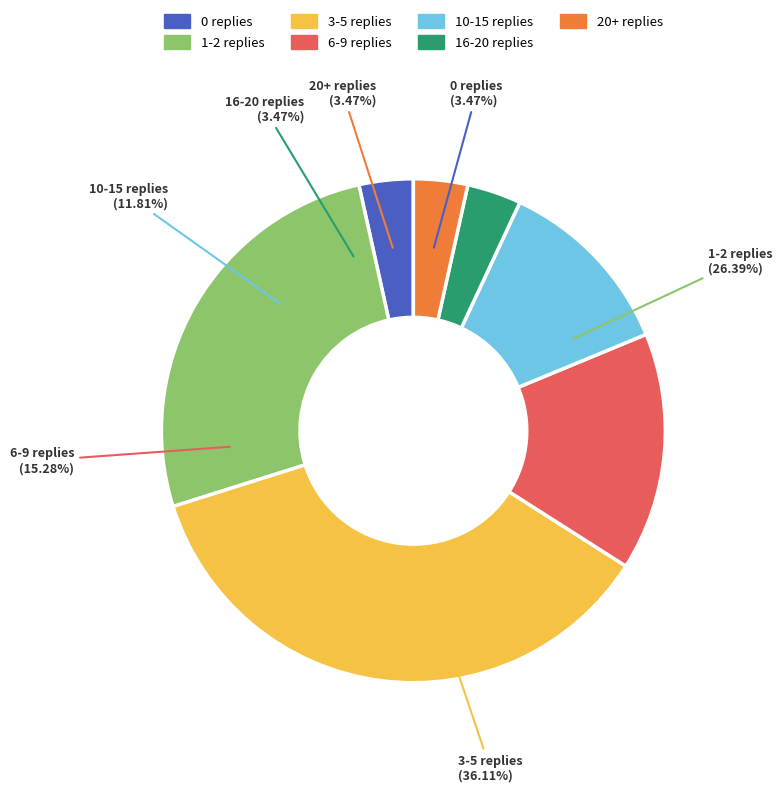

Does any single category account for the majority?

No